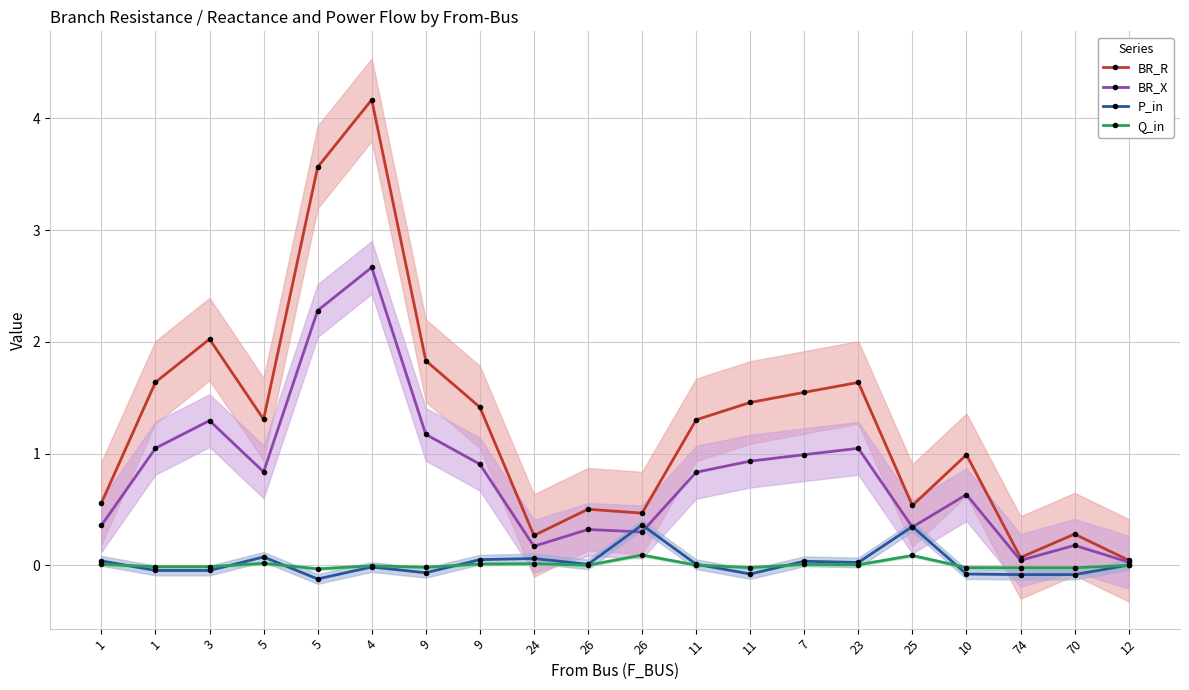

Where is the first local minimum for BR_R?

5